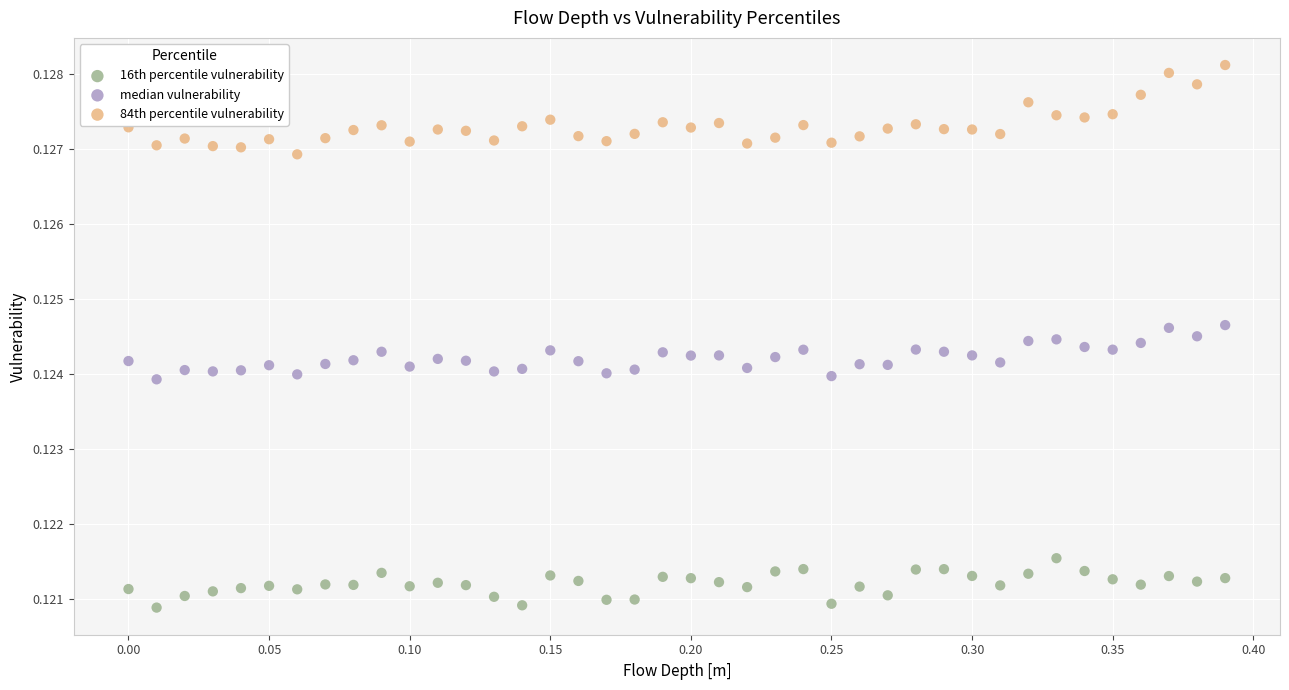

Which series reaches the minimum Y coordinate?

16th percentile vulnerability